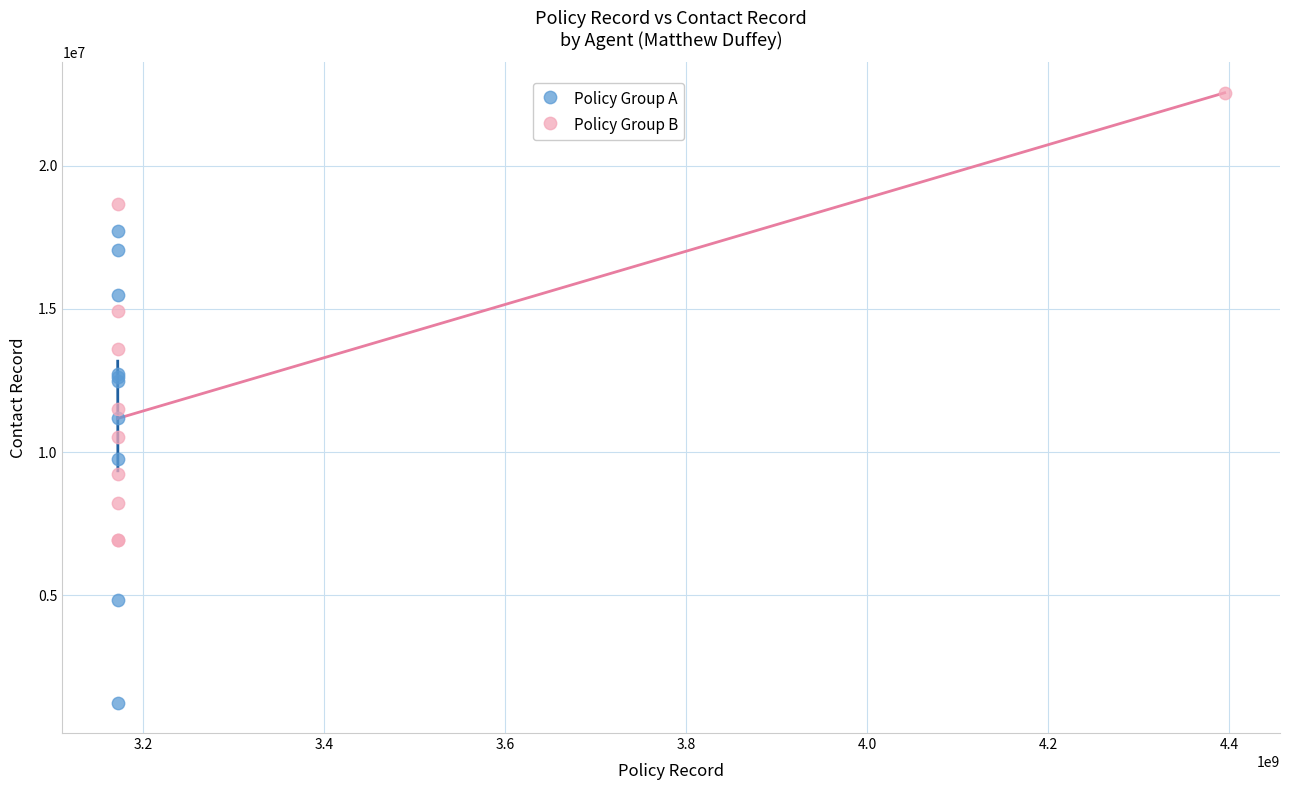

Which series reaches the maximum Y coordinate?

Policy Group B